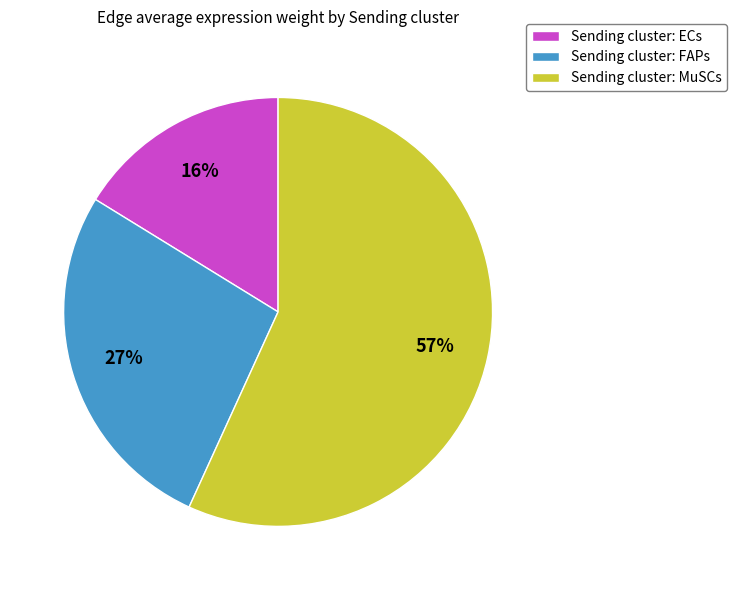

To the nearest percent, what portion does Sending cluster: FAPs represent?

27%